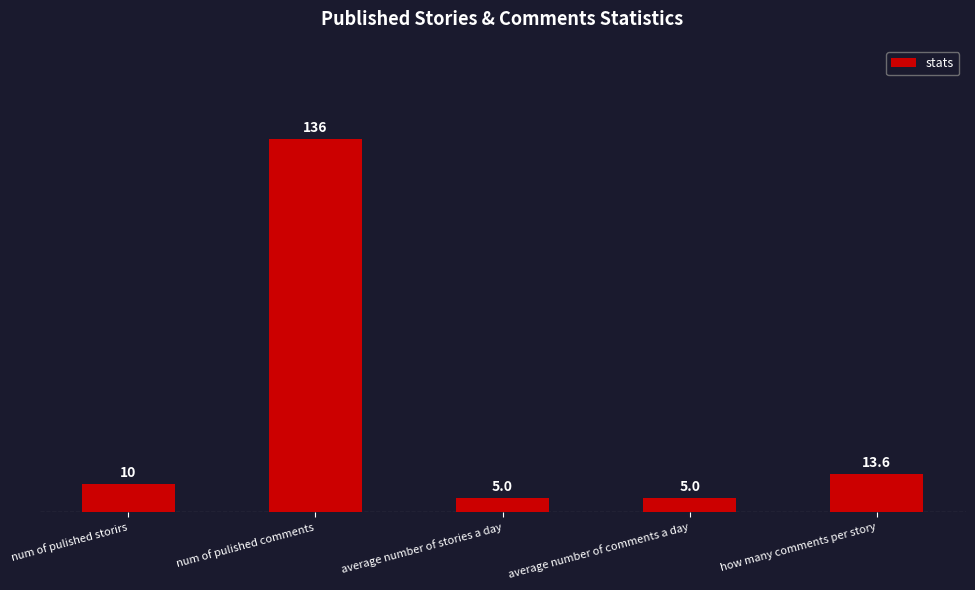

What is the difference between the maximum and second lowest values?

131.0